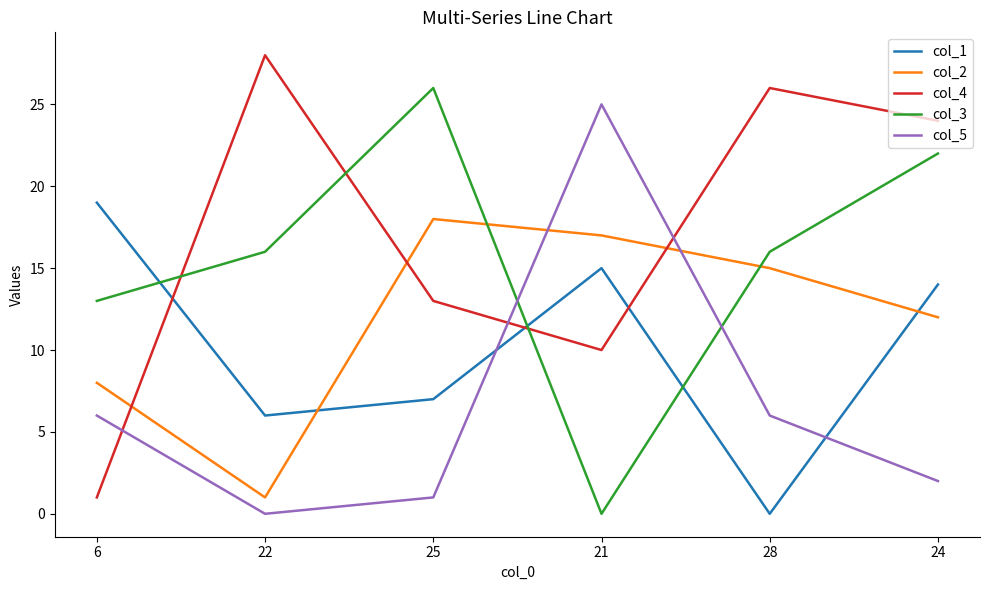

Is the value of col_3 at 21 greater than the value of col_5 at 24?

No